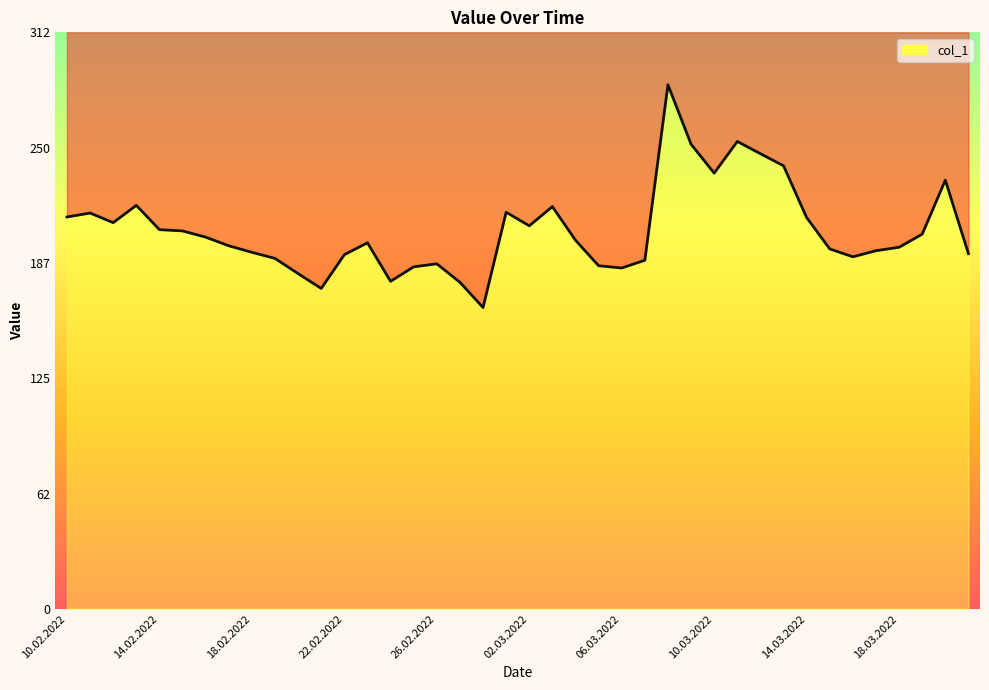

What is the ratio of the value at 06.03.2022 to the value at 03.03.2022?

0.8